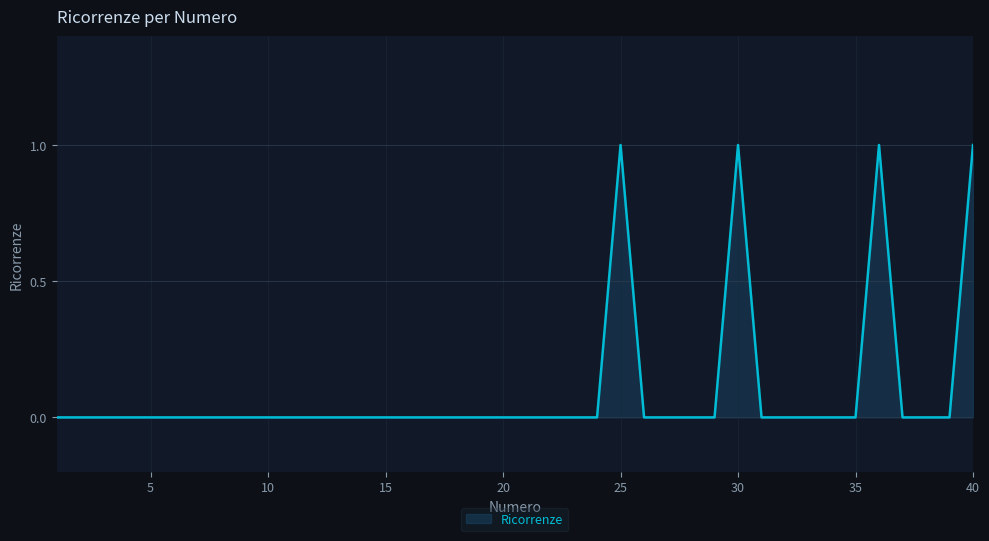

Does the chart display data point markers on the line(s)?

No